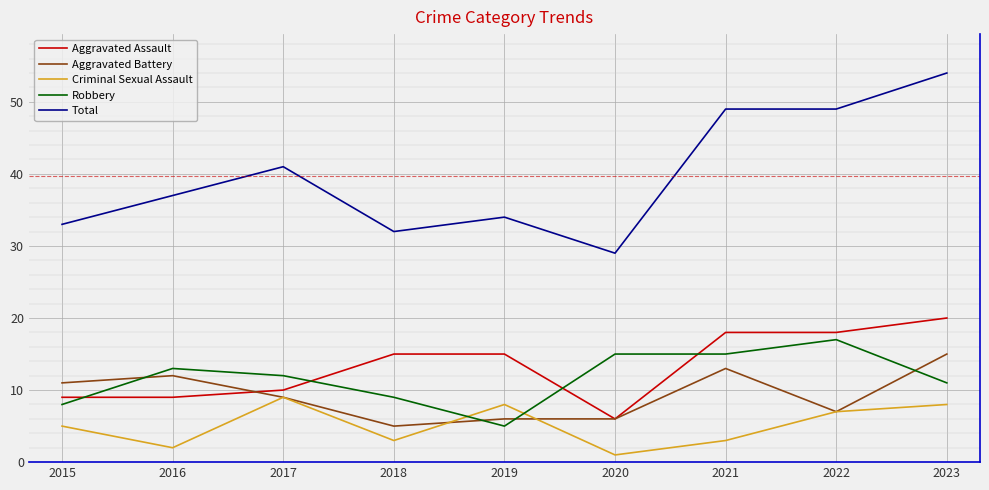

Where is the first local maximum for Aggravated Battery?

2016